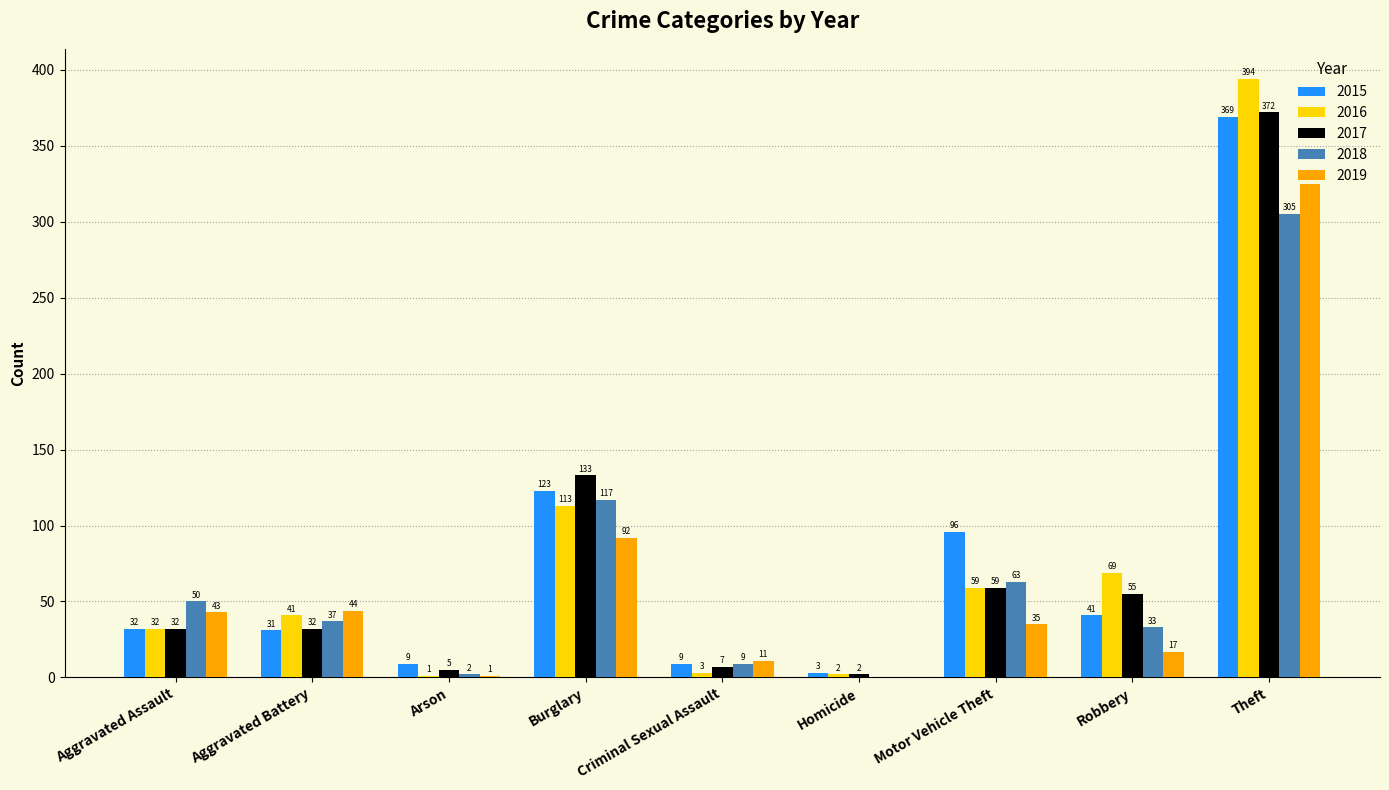

Which series has the largest total across all categories?

2016